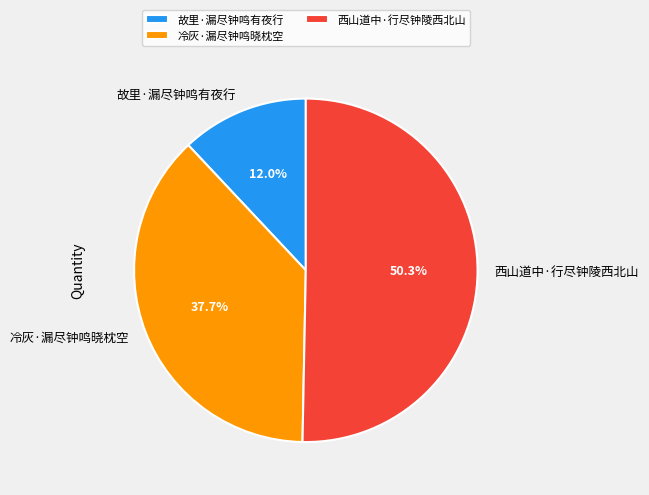

To the nearest percent, what is the combined percentage of 故里·漏尽钟鸣有夜行 and 西山道中·行尽钟陵西北山?

62%